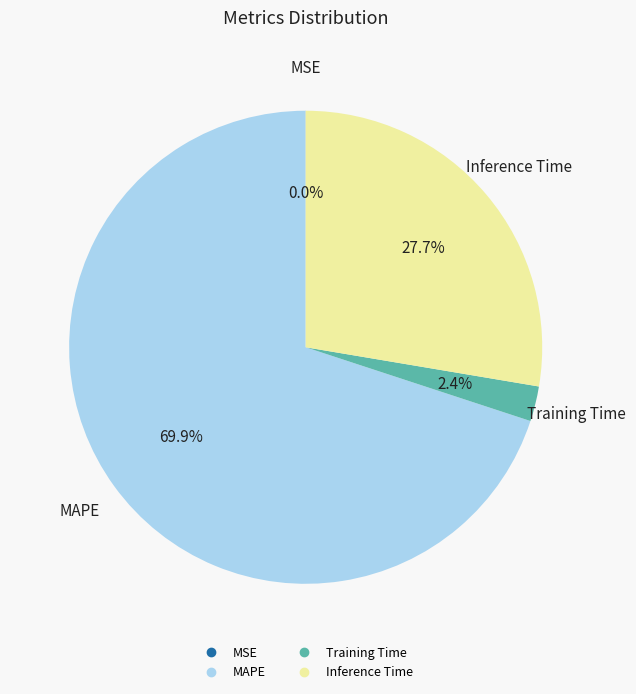

The MAPE slice represents 70% of the pie. True or false?

True